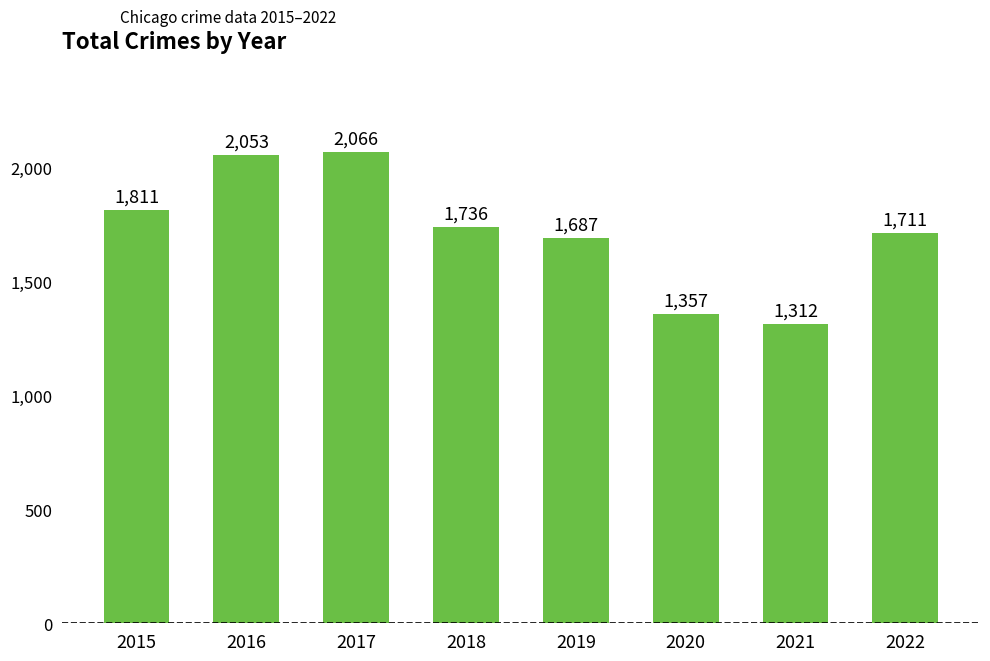

At which label does the data first exceed 1736?

2015